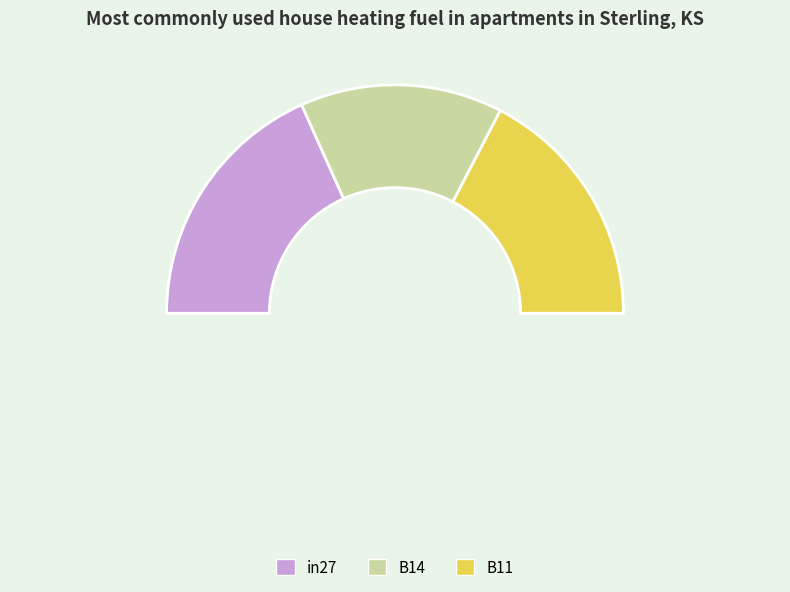

Count the number of slices in the pie.

4